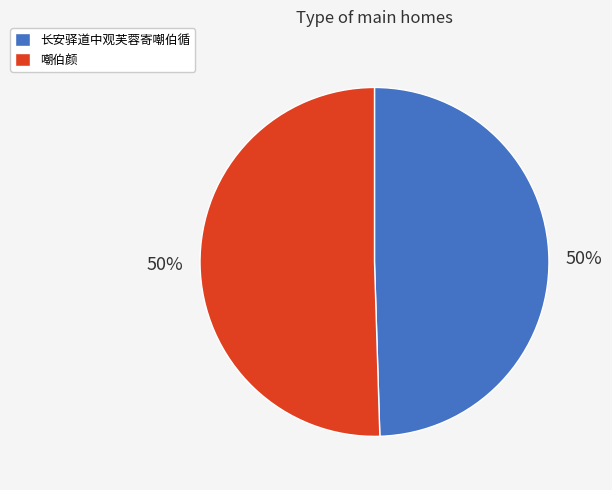

Approximately how many times larger is the value at 嘲伯颜 compared to 长安驿道中观芙蓉寄嘲伯循?

1.0